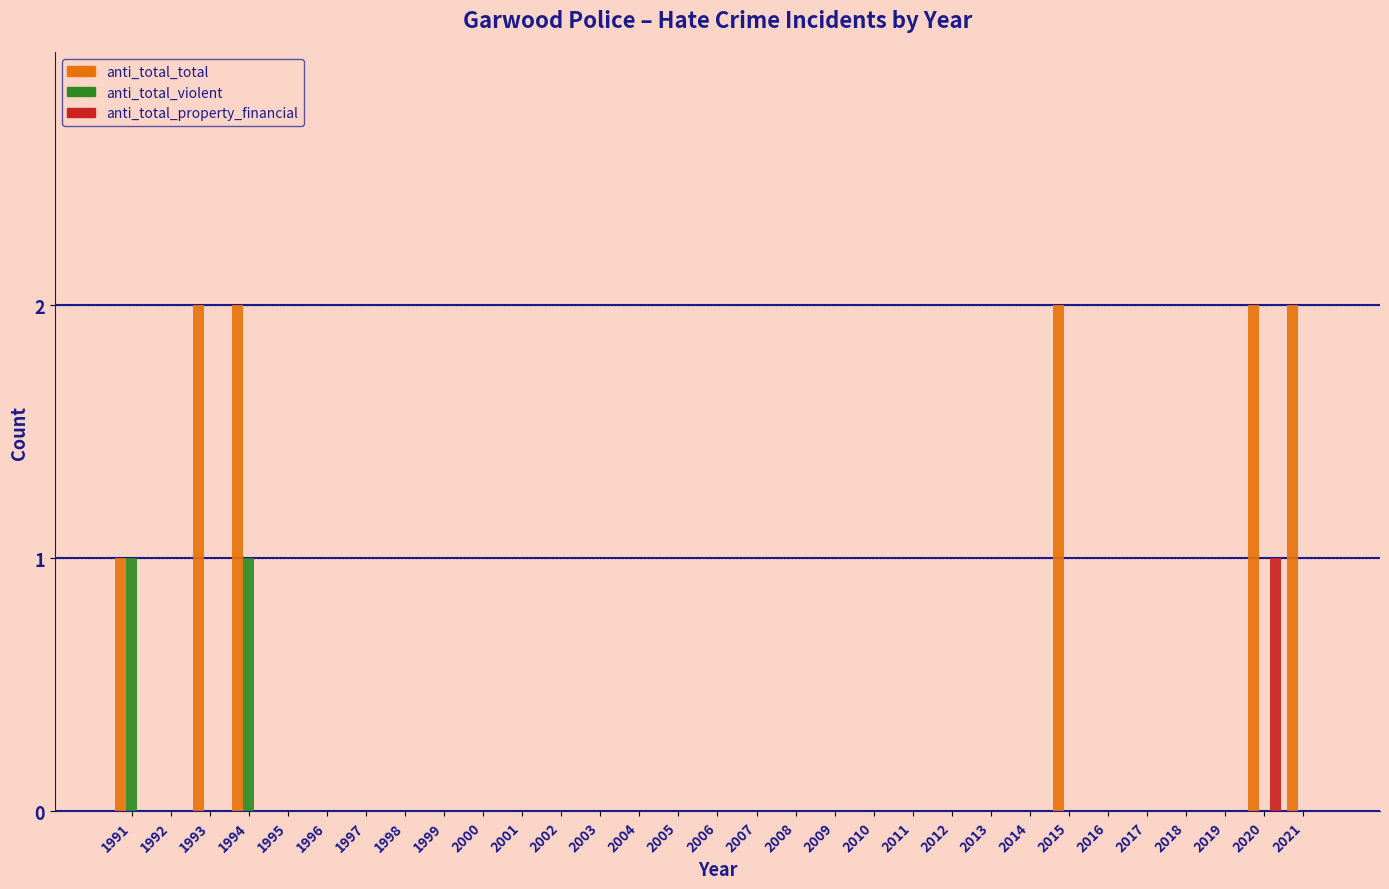

Between 1994 and 2017, which series saw the biggest shift?

anti_total_total